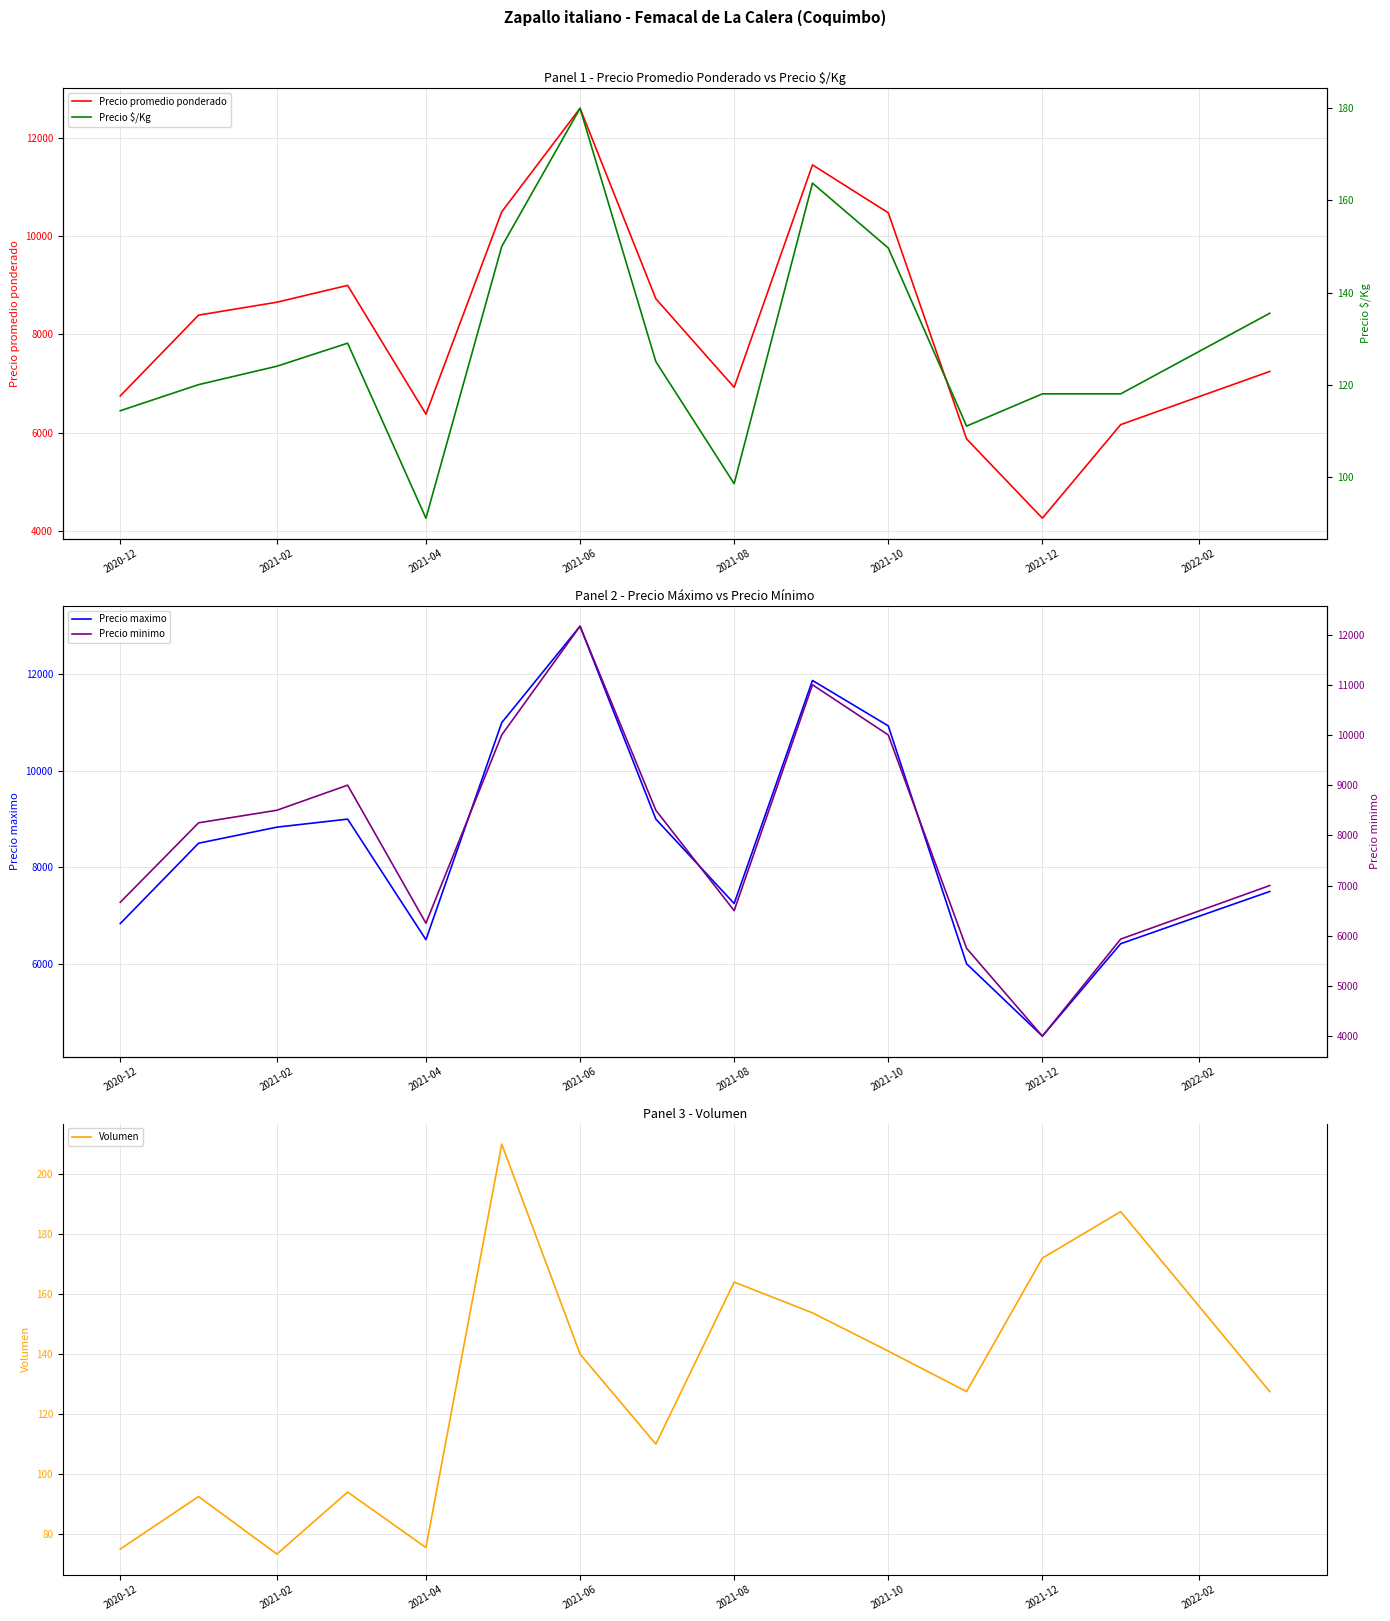

Which category has the highest value in the Precio promedio ponderado series?

2021-06